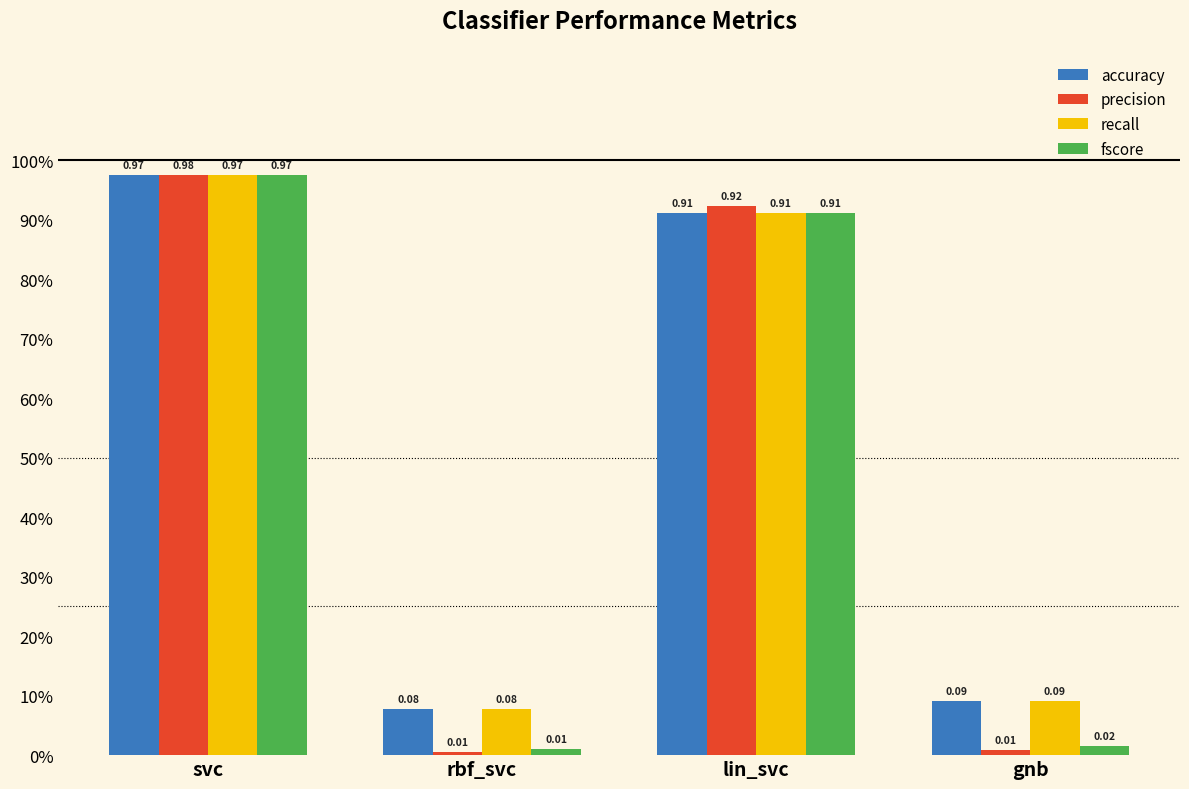

What are all the series names shown in the legend?

accuracy, precision, recall, fscore